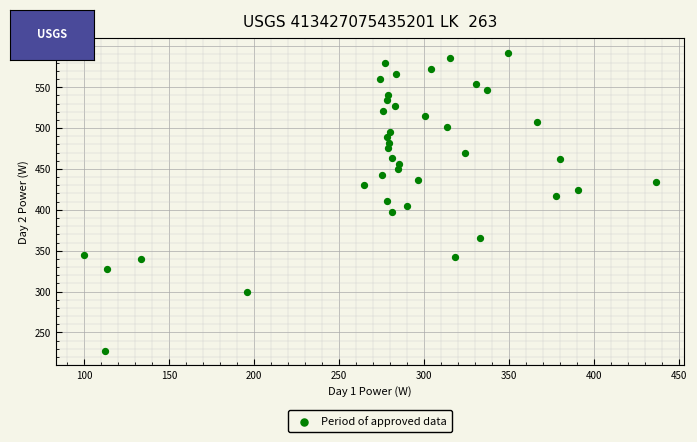

What is the range of Y values (max minus min)?

364.4